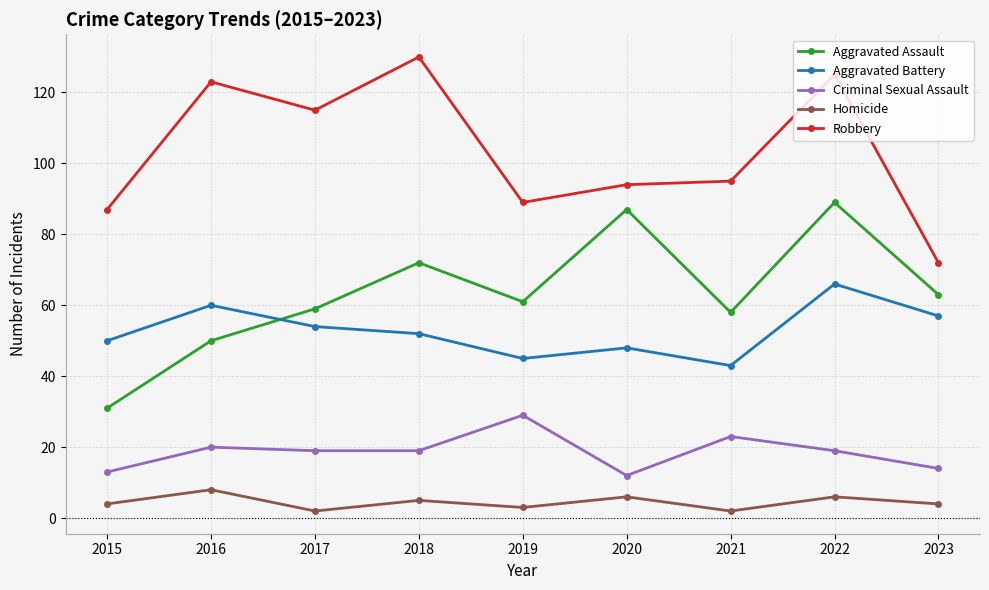

At which category is the sum across all series the highest?

2022